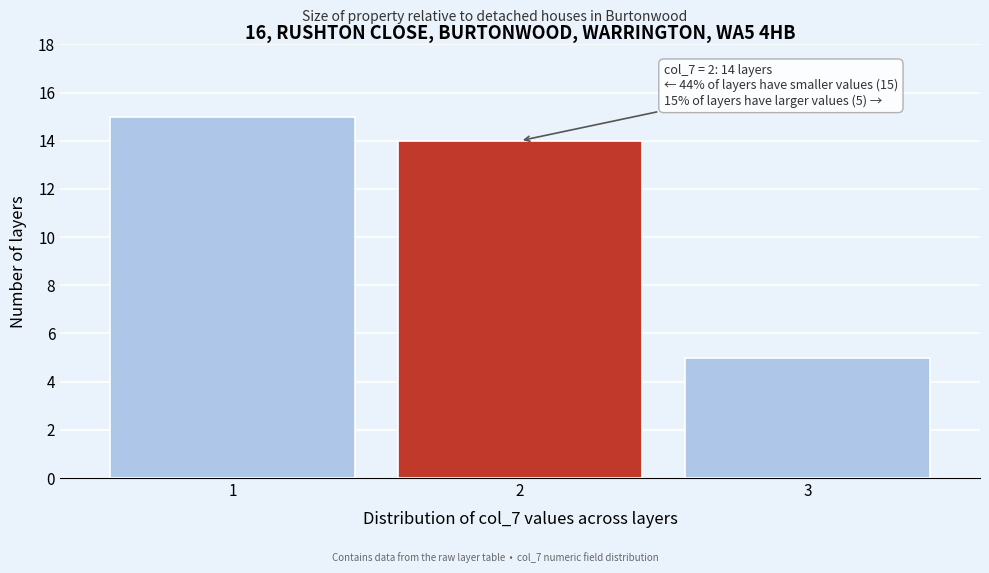

Reading right to left, extract all data points from this chart.

3=5	2=14	1=15